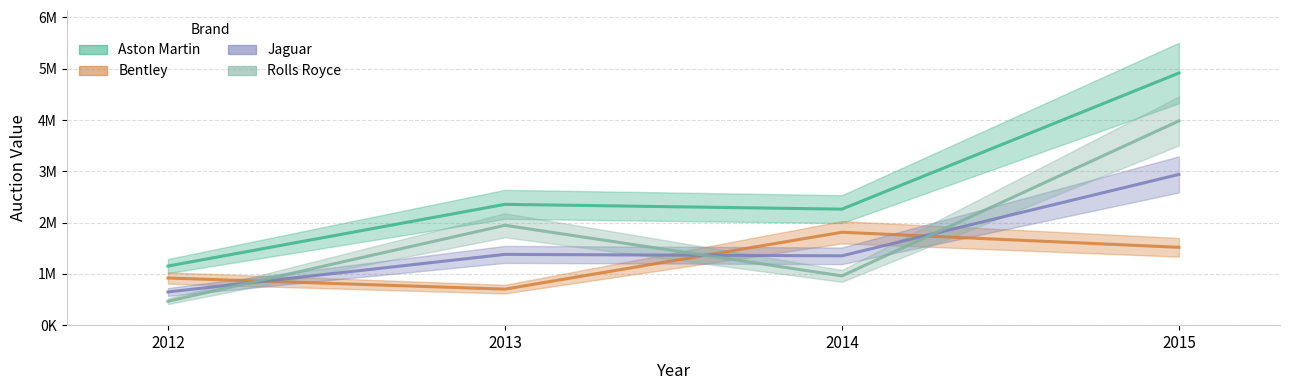

After their last crossing, which series has the higher values: Jaguar or Rolls Royce?

Rolls Royce